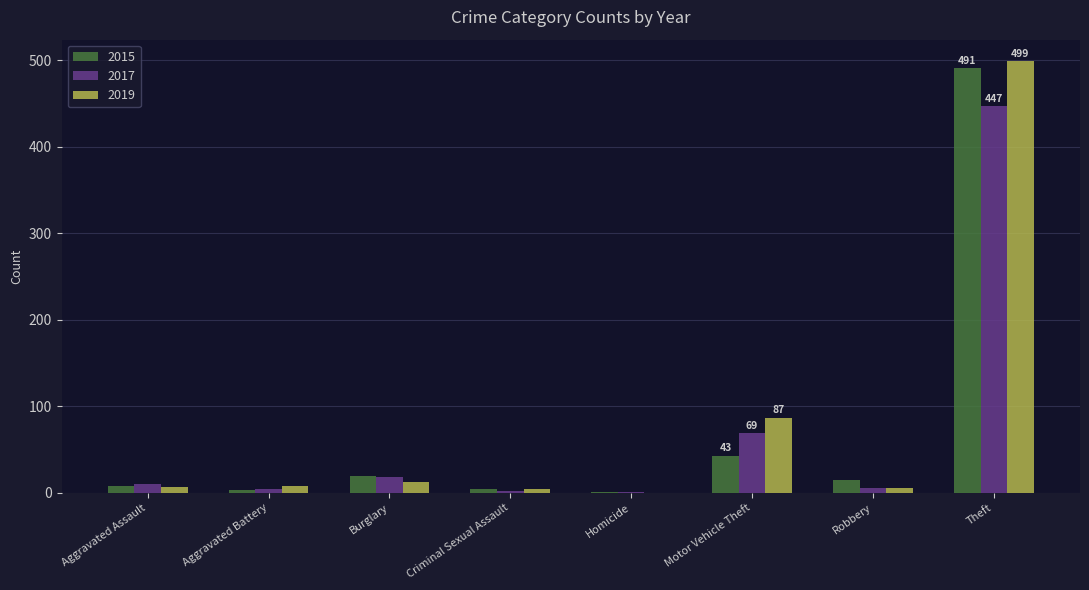

What are all the series names shown in the legend?

2015, 2017, 2019